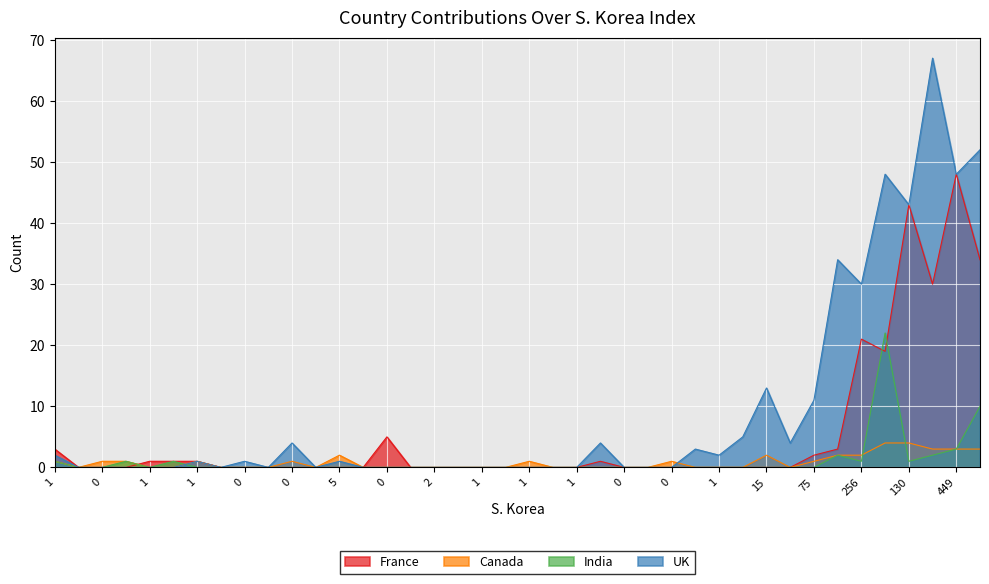

True or false: Canada and India cross at least once.

True